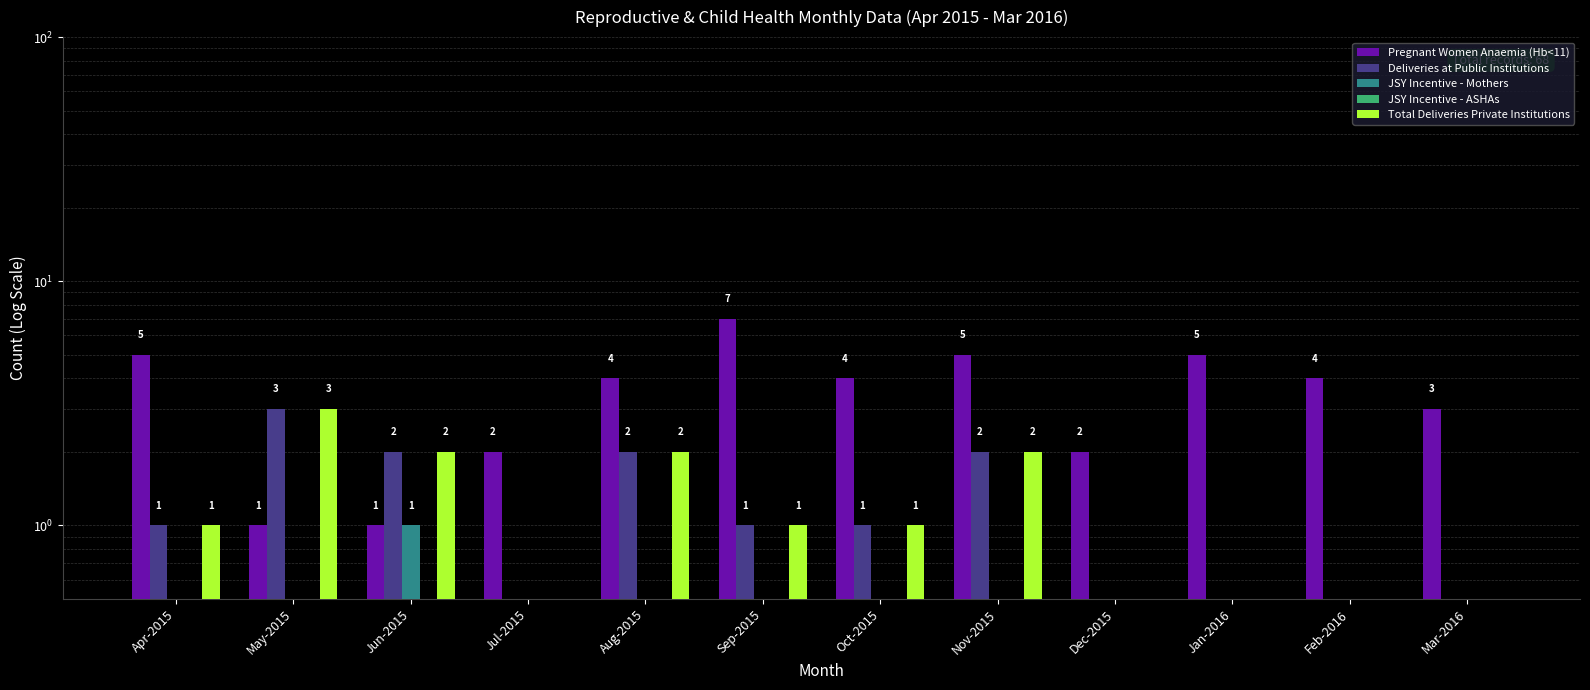

Where does the Pregnant Women Anaemia (Hb<11) series first go above 4?

Apr-2015